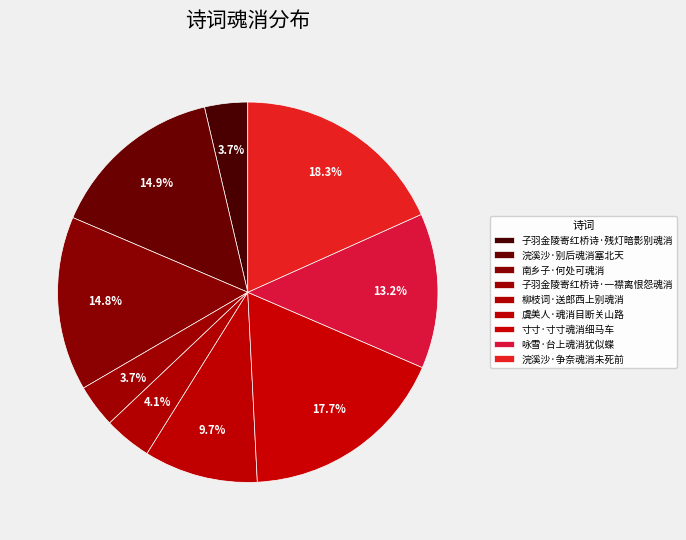

What percentage do 虞美人·魂消目断关山路 and 柳枝词·送郎西上别魂消 together represent?

13.7%